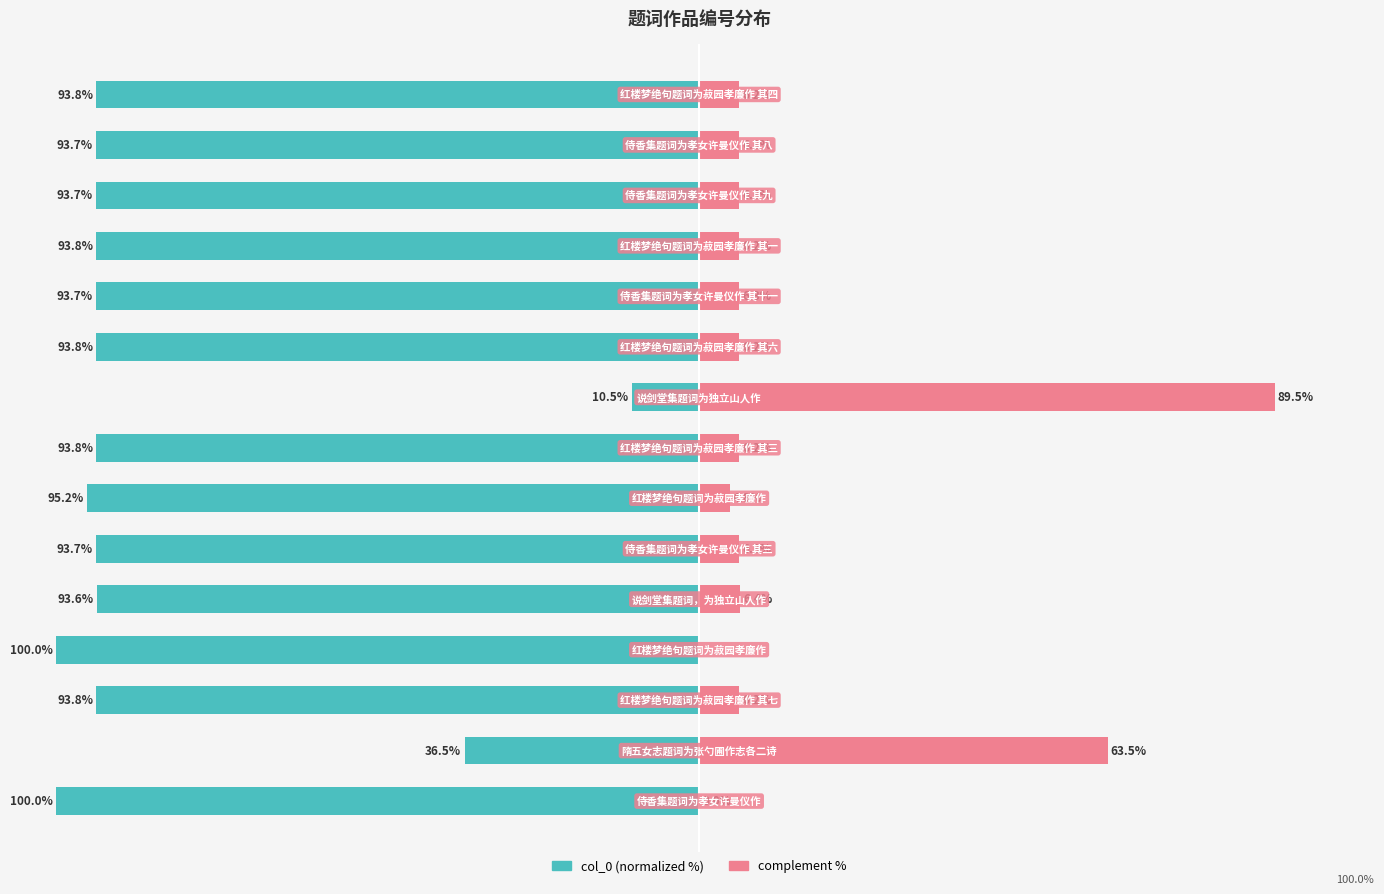

How many data points in col_0 (normalized %) are less than -93?

13